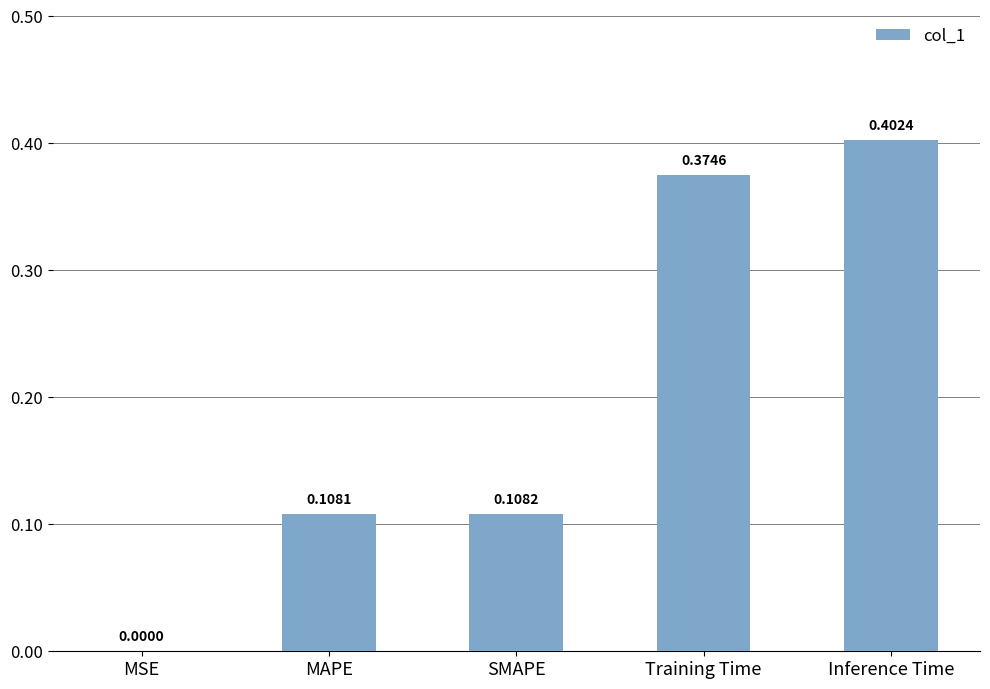

Between SMAPE and Training Time, which is larger?

Training Time